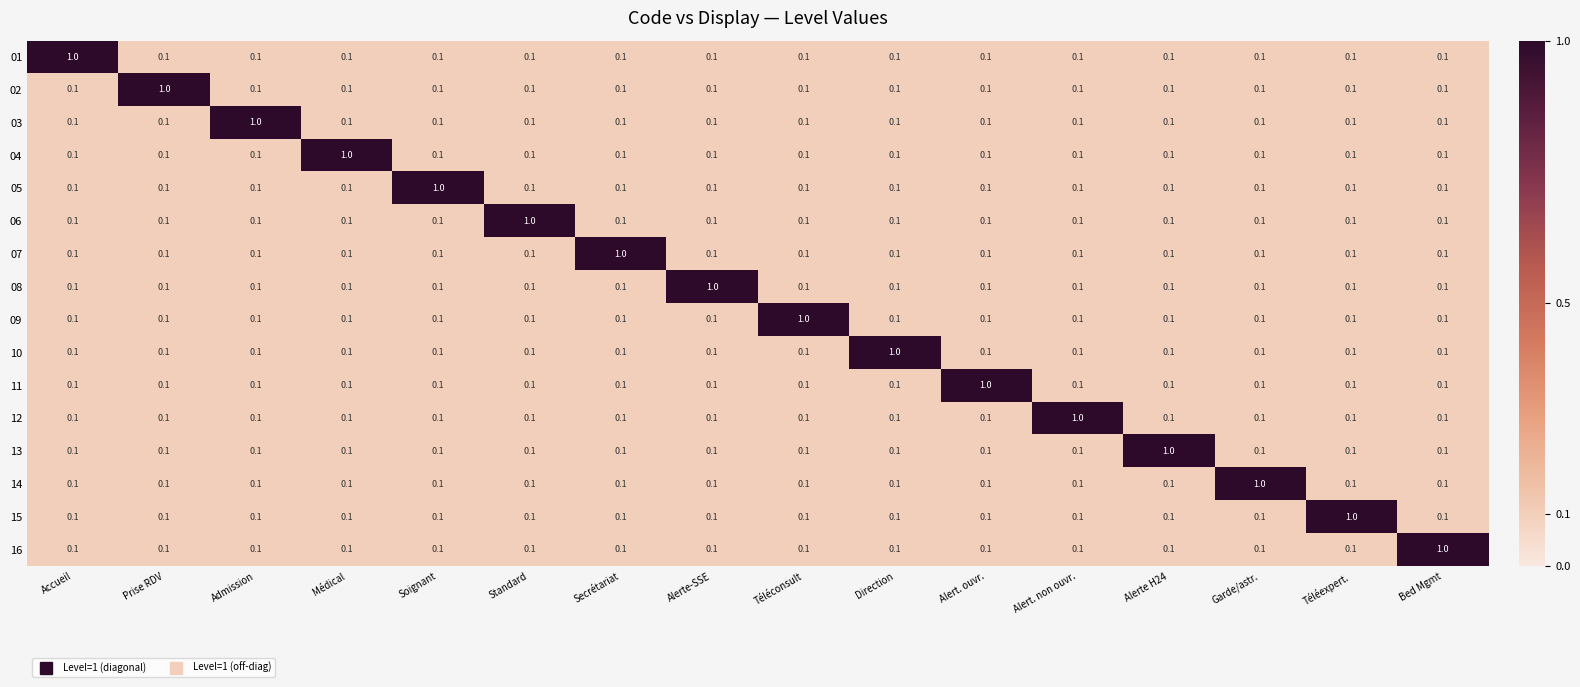

Count the 12 values in the range 0 to 1.

16